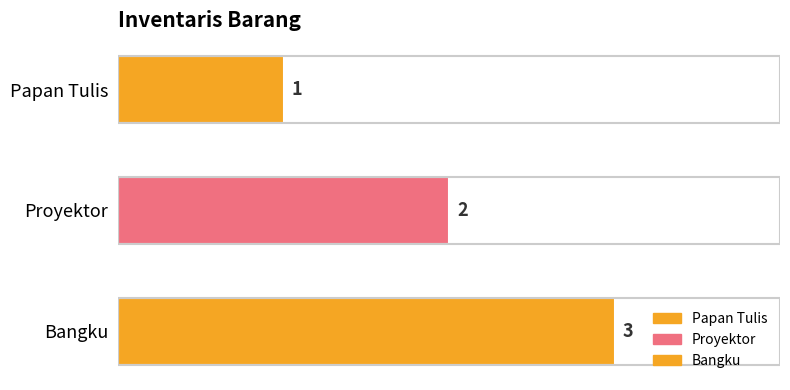

At which label is the value closest to 2?

Proyektor